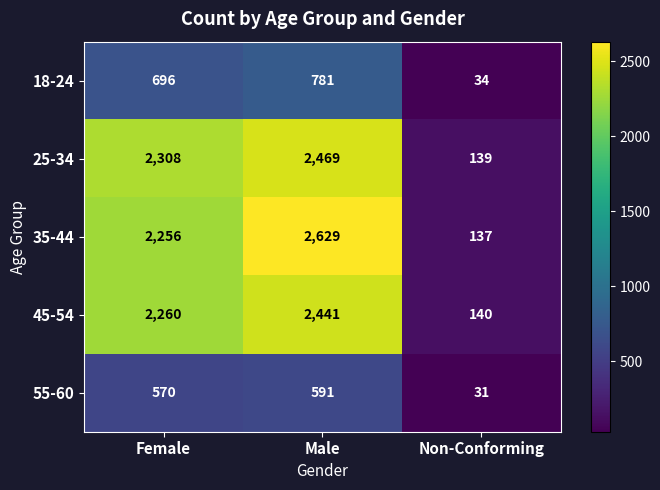

What is the greatest value displayed?

2629